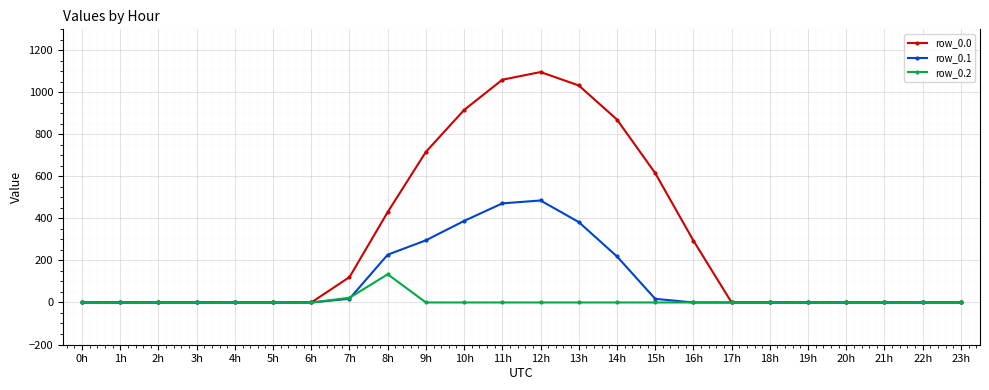

The value of row_0.2 at 21h is 59.4. True or false?

False